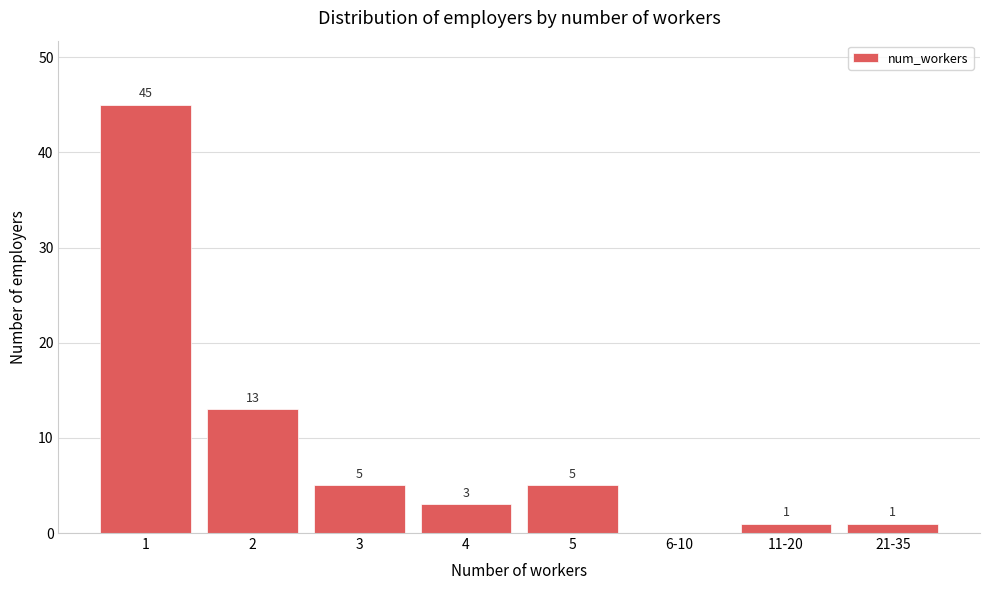

Reading right to left, list all the values displayed in this chart.

21-35=1	11-20=1	6-10=0	5=5	4=3	3=5	2=13	1=45